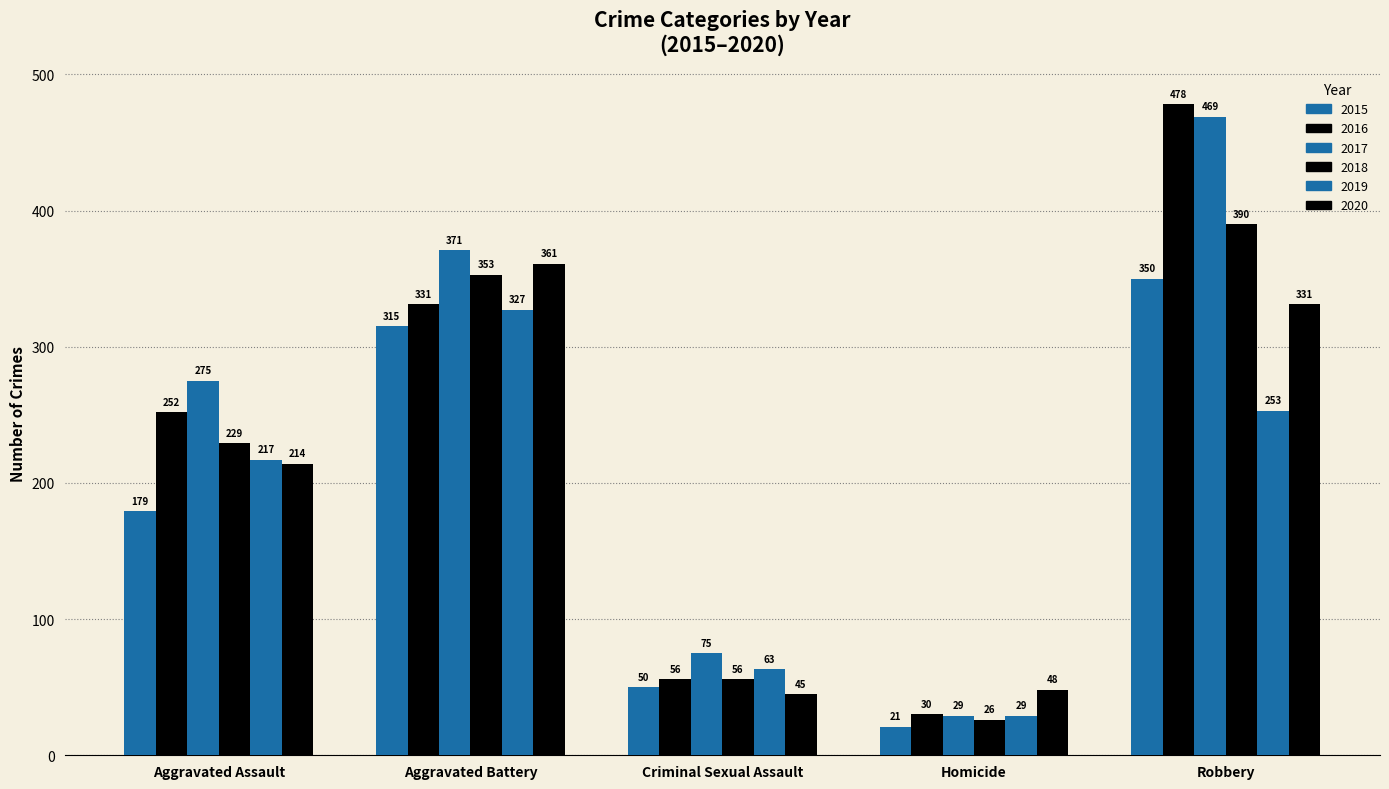

How many distinct data groups are displayed?

6